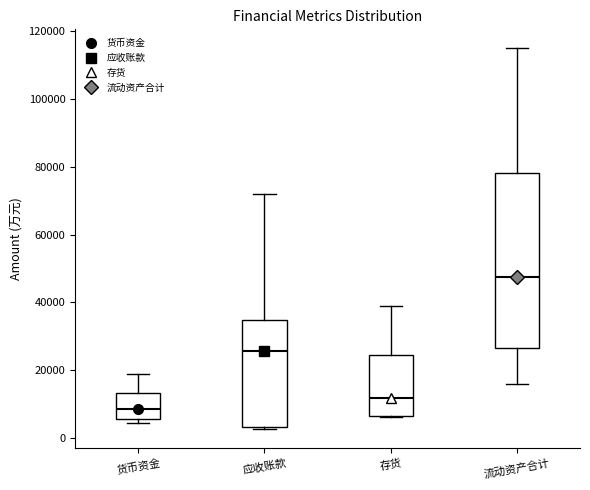

Which box's median line is the highest?

流动资产合计